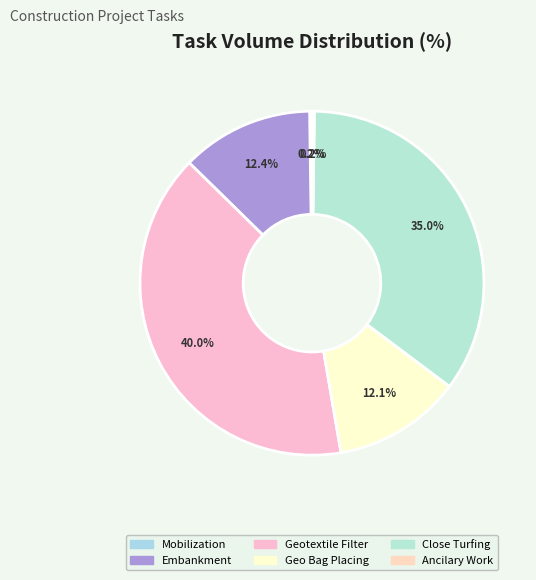

What is the smallest slice in the pie chart?

Mobilization and Site Preparation